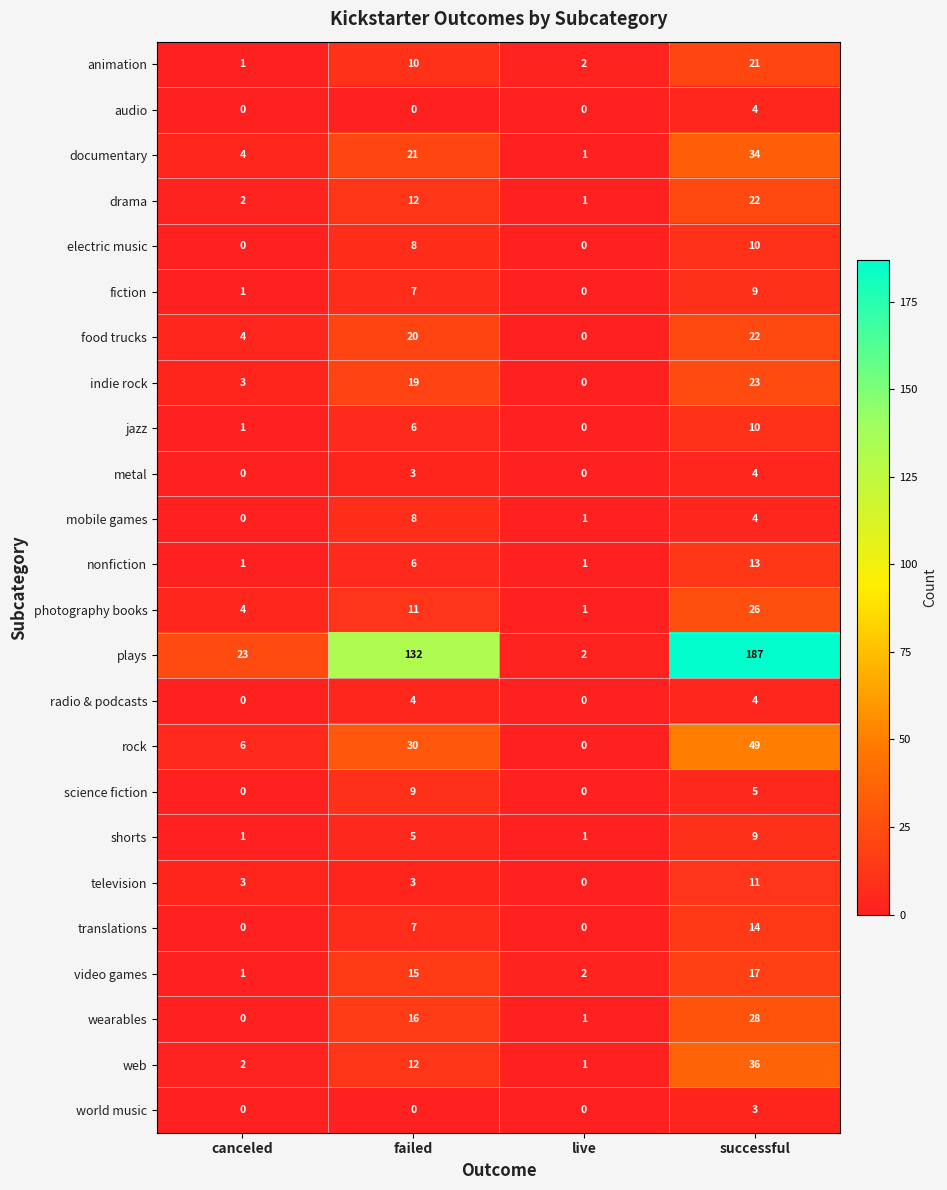

Rank the categories by photography books value from lowest to highest.

live, canceled, failed, successful